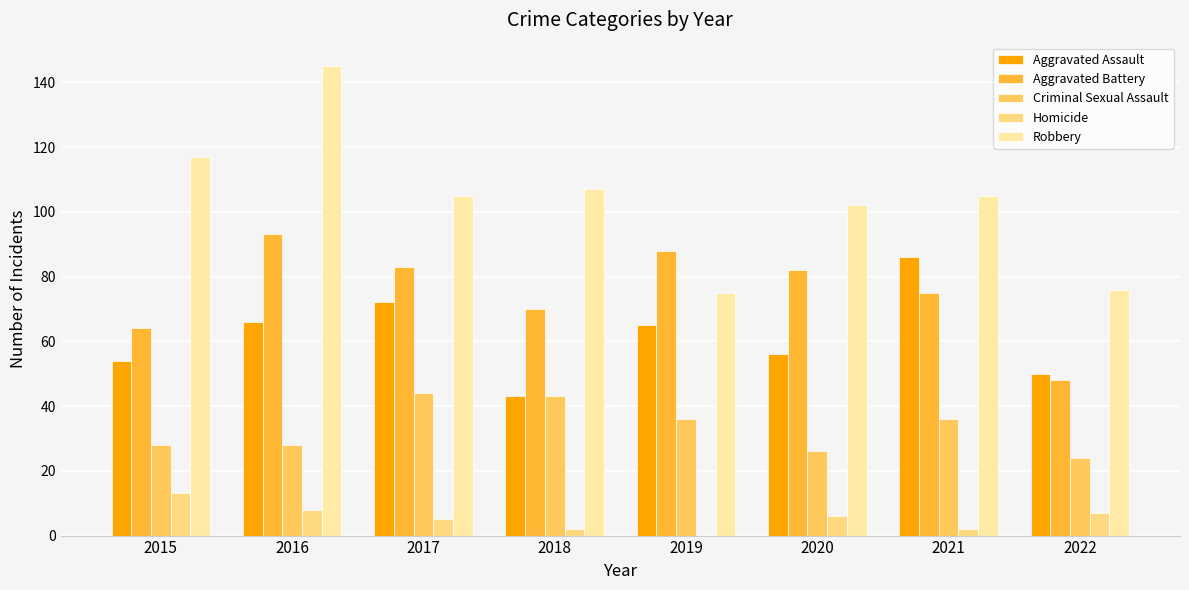

What is the maximum value shown in the chart?

145